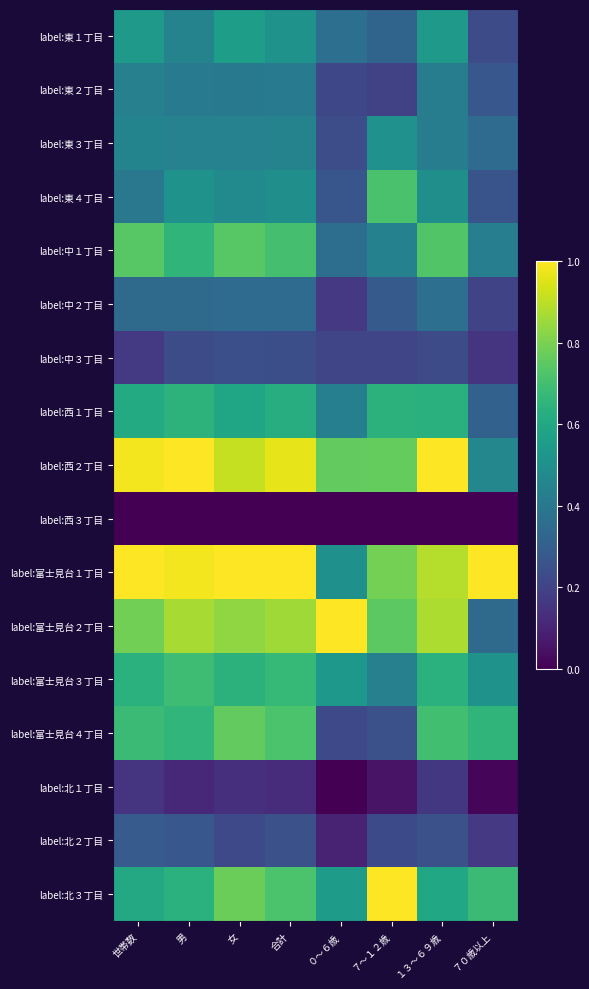

At which category does the chart reach its peak across all series?

合計